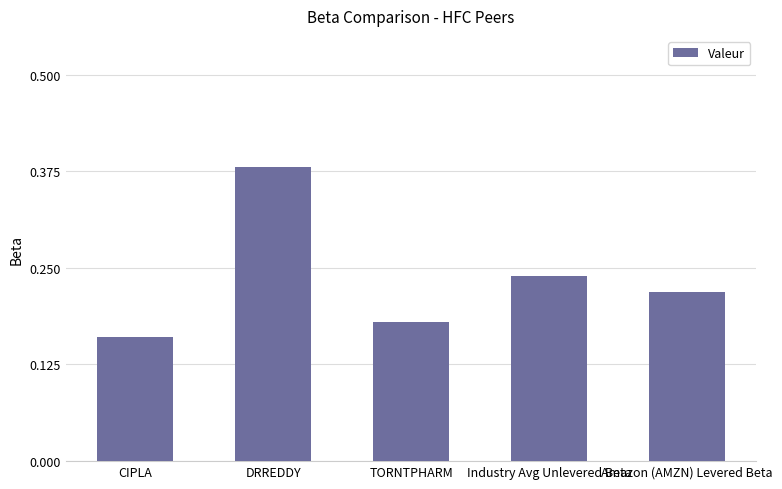

What is the label of the 5th bar from the right?

CIPLA